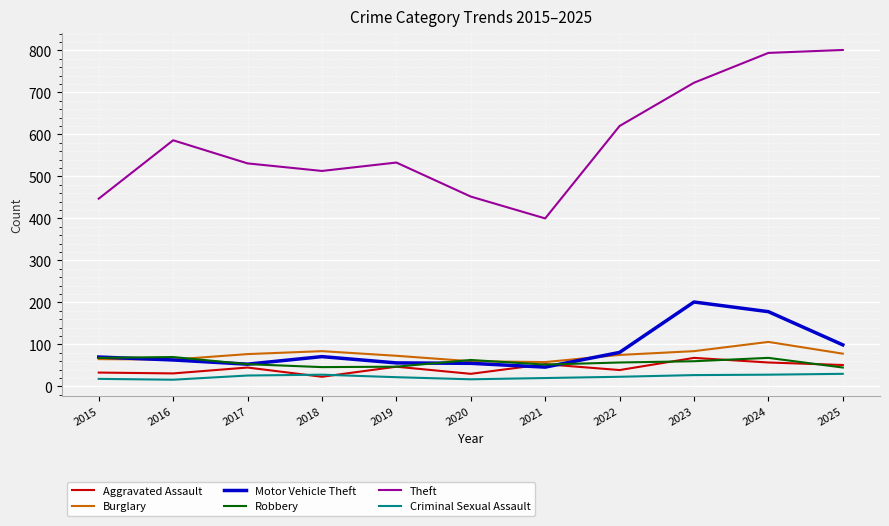

Which series has the widest spread of values?

Theft